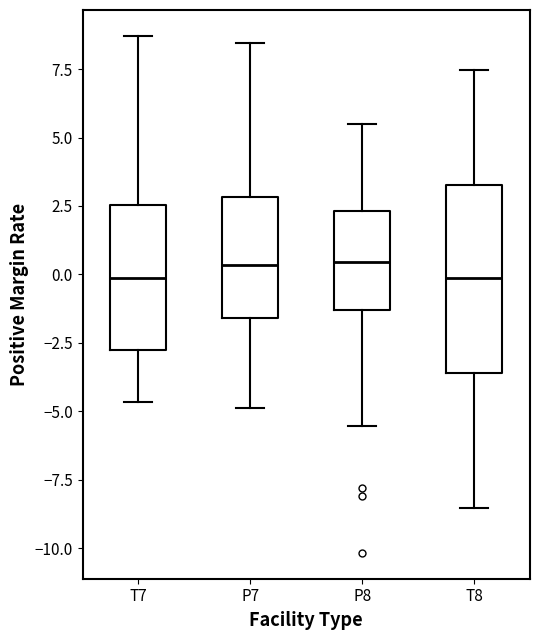

Where is the upper edge of the box for P8 on the y-axis? The values are not printed on the chart, so give them approximately, as read against the axis.

2.5